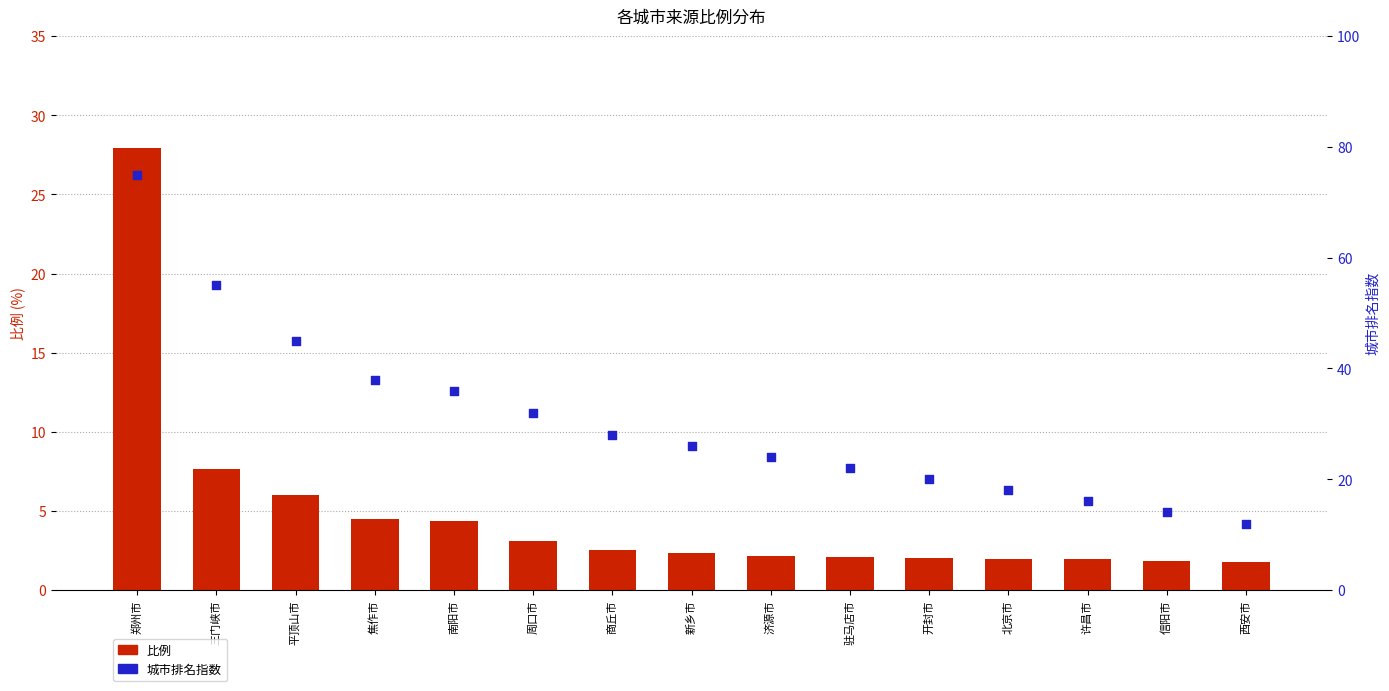

Which series reaches the minimum Y coordinate?

比例